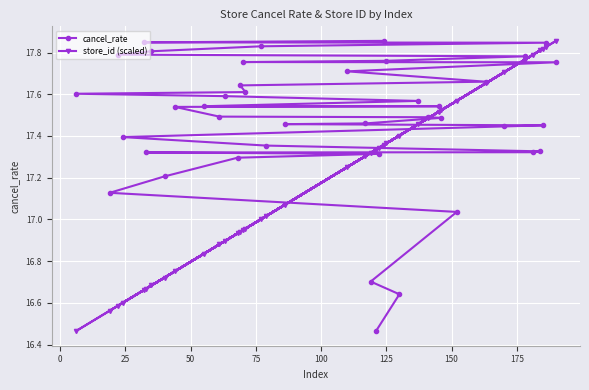

At how many categories does at least one series exceed 16?

40